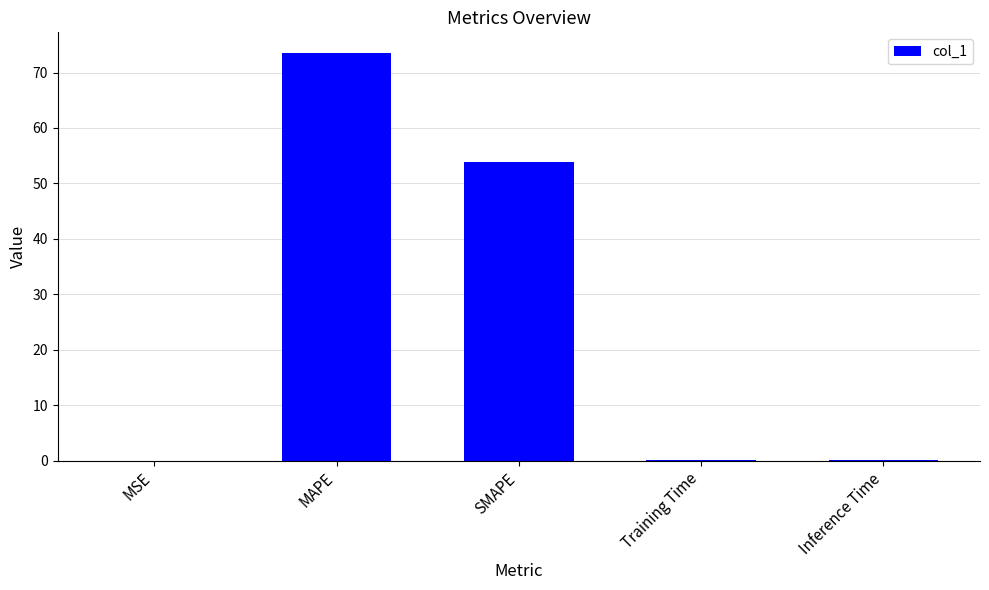

At which label is the value closest to 36?

SMAPE